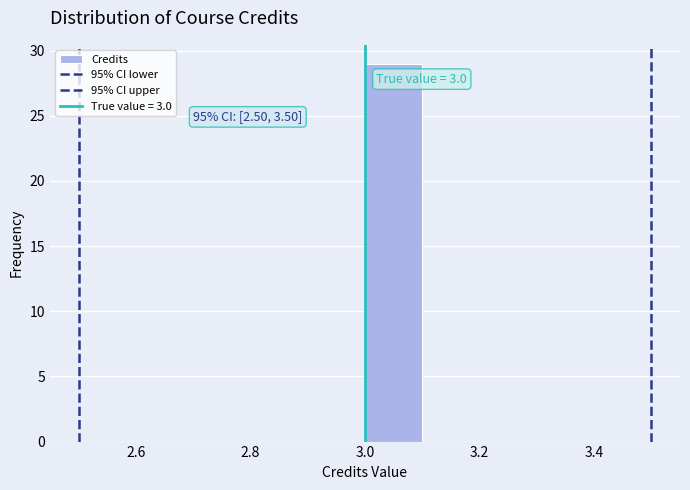

Over which range of the x-axis is the bar tallest?

3.0 to 3.1